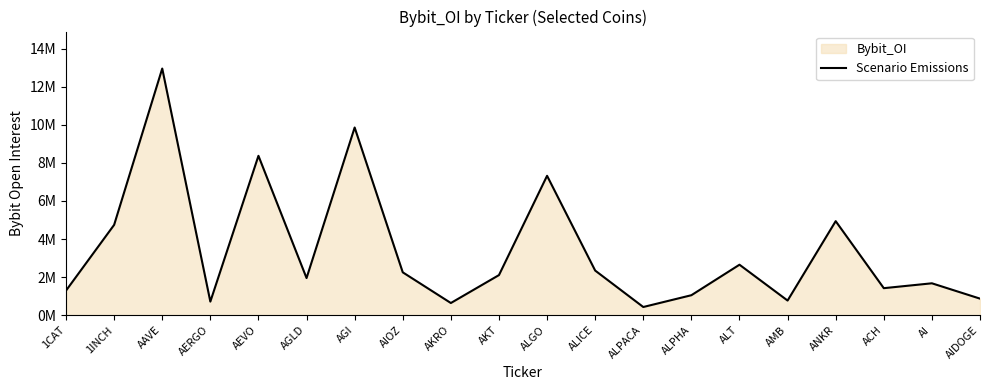

What is the approximate value at AI, to the nearest 10?

1675000